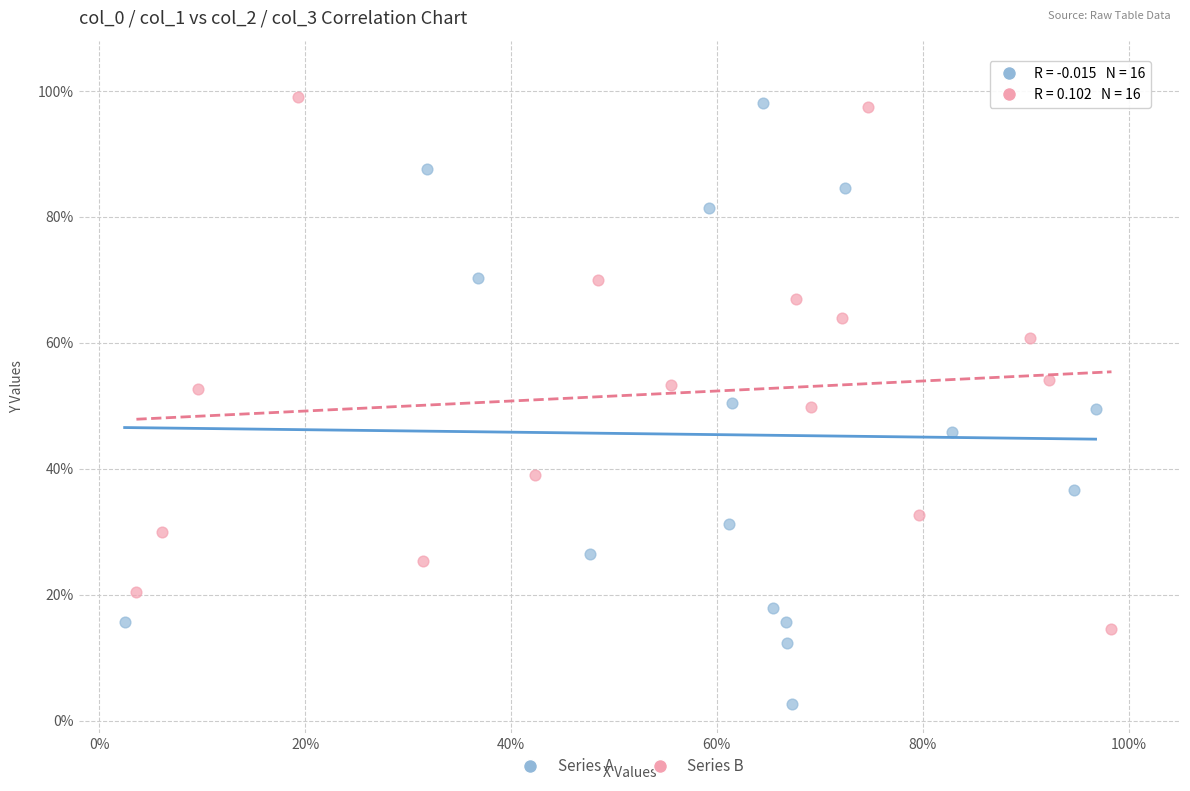

Which series has the largest Y range (max minus min)?

Series A